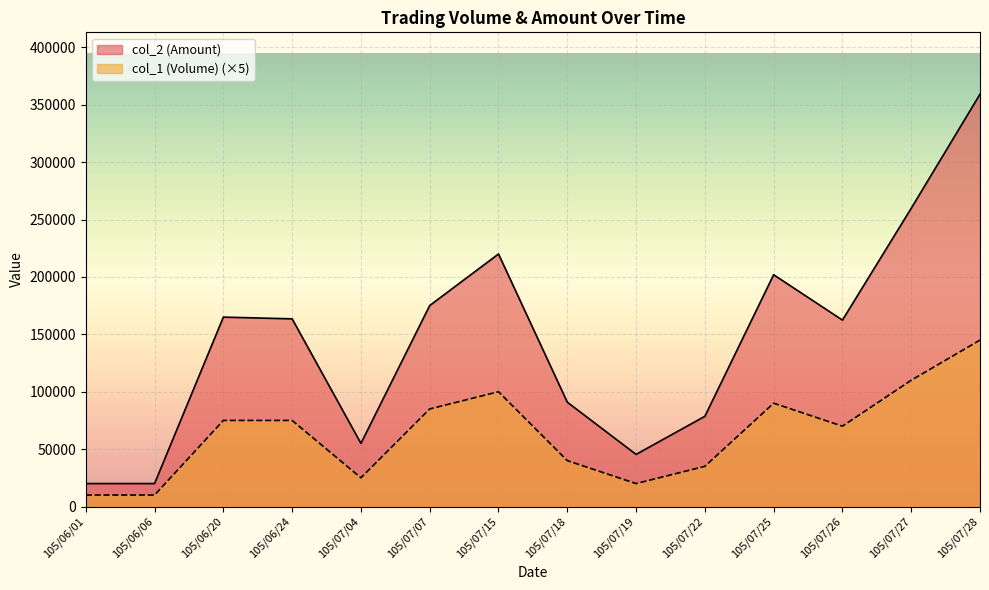

Where is the first local maximum for col_1 (Volume)?

105/07/15